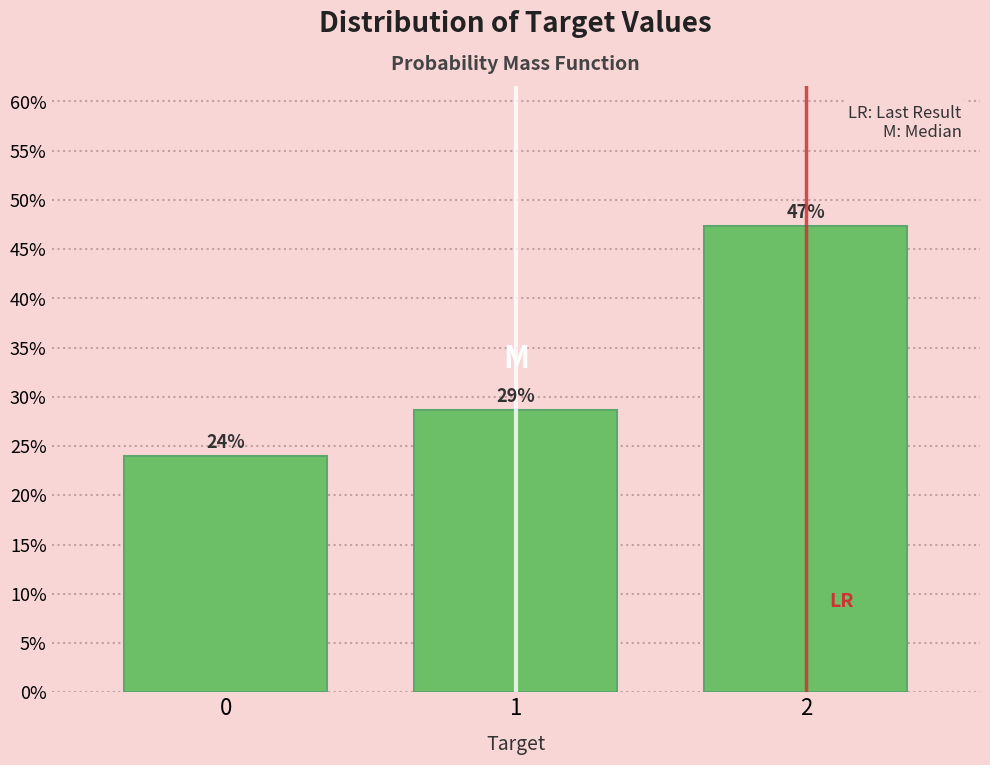

Are the bars horizontal?

No